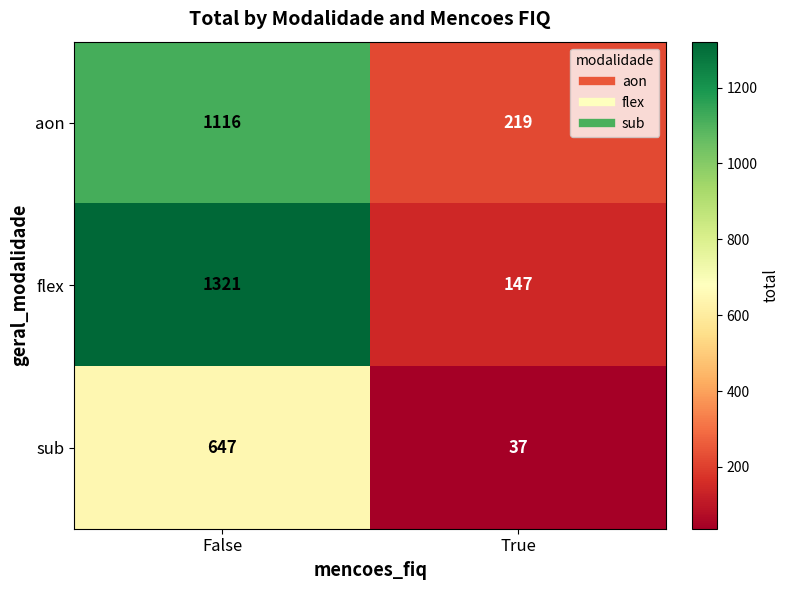

What is the smallest value displayed?

37